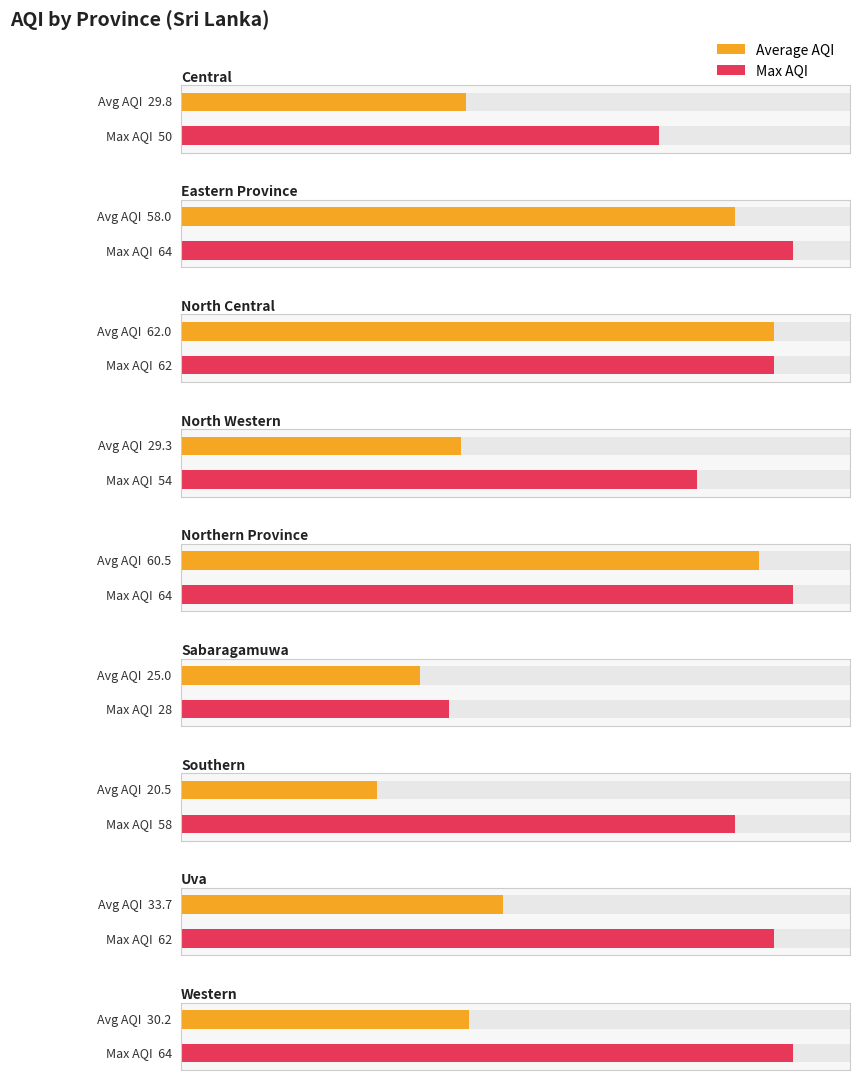

What is the sum of the values at North Central and North Western?

91.3